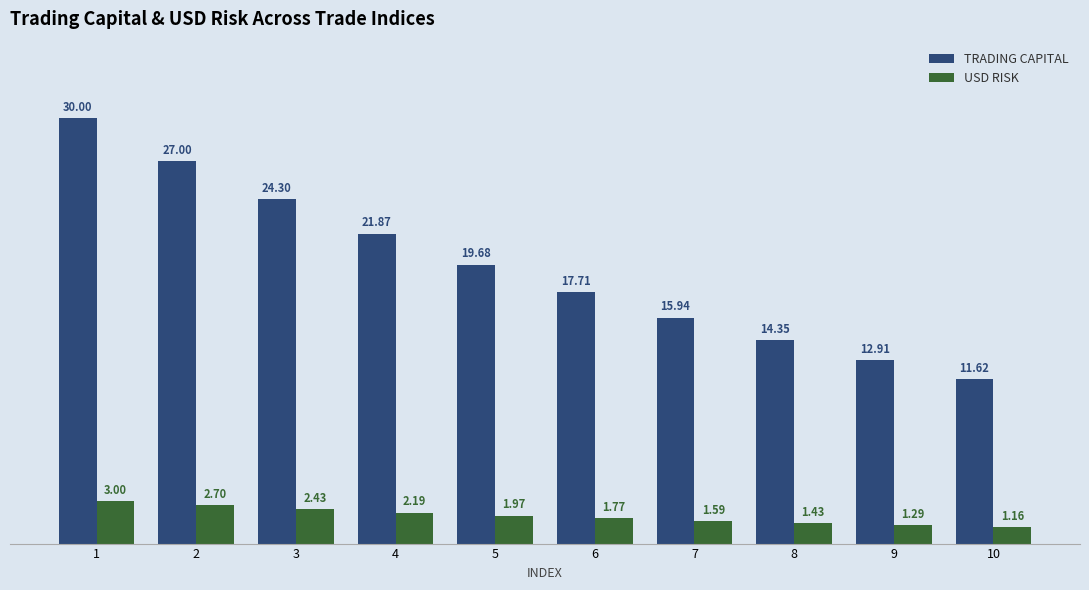

The TRADING CAPITAL series shows 14.3 at 8. True or false?

True